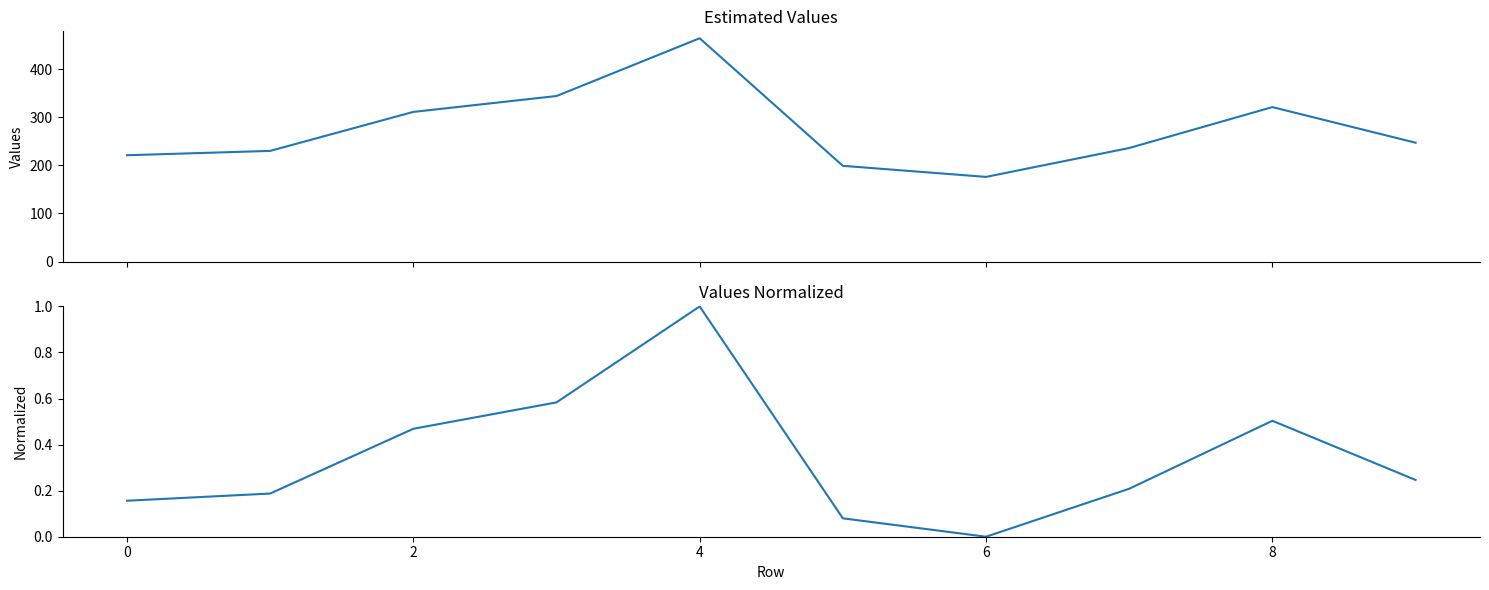

Reading right to left, transcribe all the data shown in this chart.

values: 247.0	321.0	236.0	176.0	199.0	464.0	344.0	311.0	230.0	221.0
normalized: 0.2	0.5	0.2	0.0	0.1	1.0	0.6	0.5	0.2	0.2